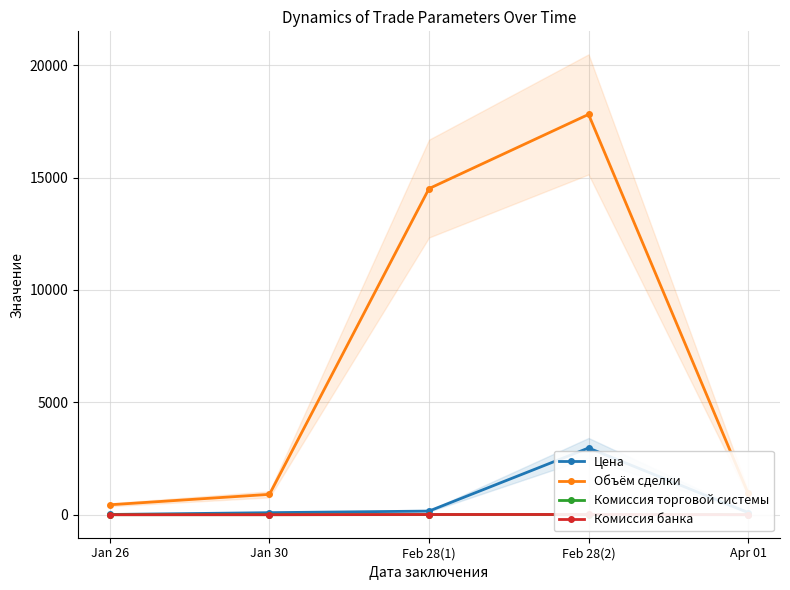

At how many categories does at least one series exceed 8146?

2